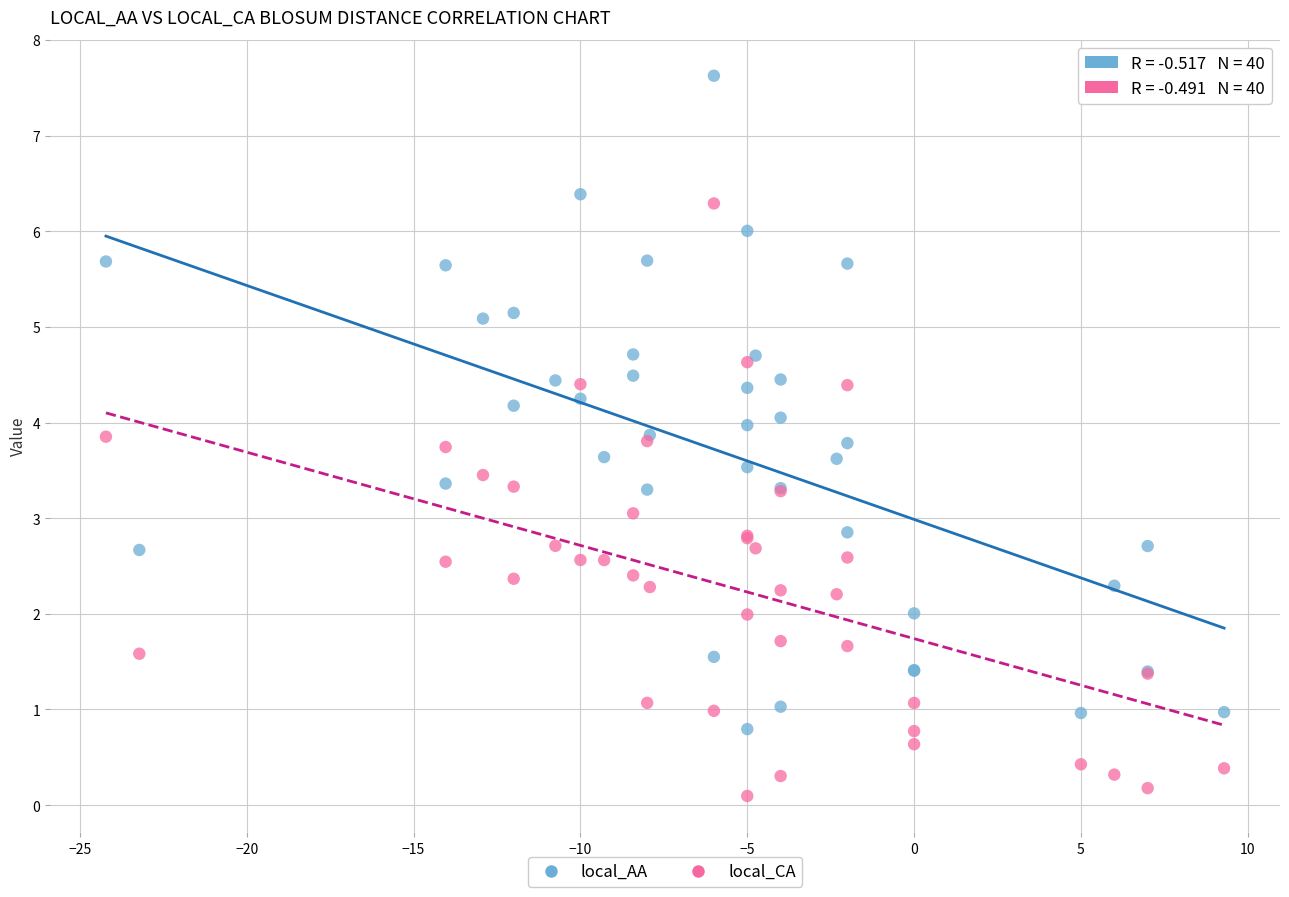

What are all the series names shown in the legend?

local_AA, local_CA